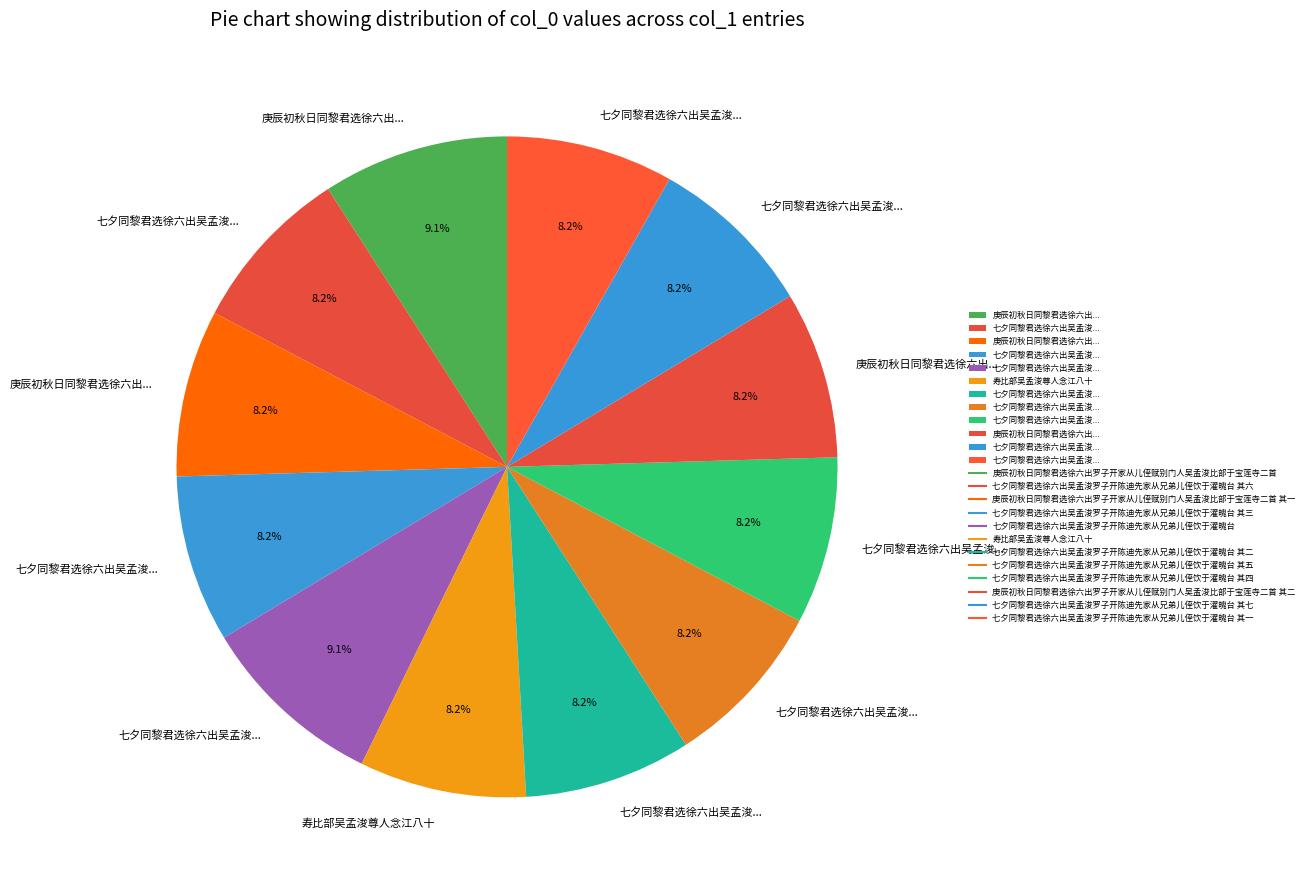

Which category has the biggest portion of the pie?

七夕同黎君选徐六出吴孟浚罗子开陈迪先家从兄弟儿侄饮于濯魄台